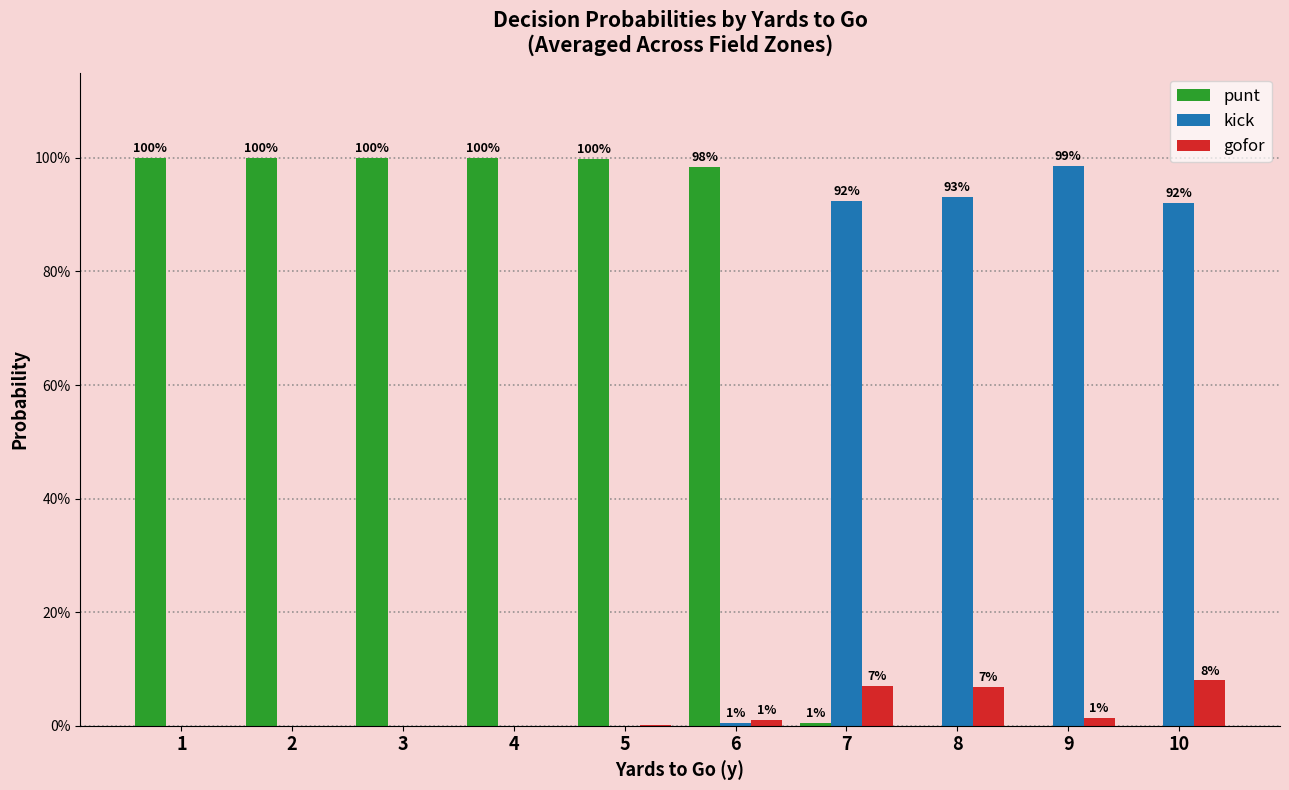

What are all the series names shown in the legend?

punt, kick, gofor